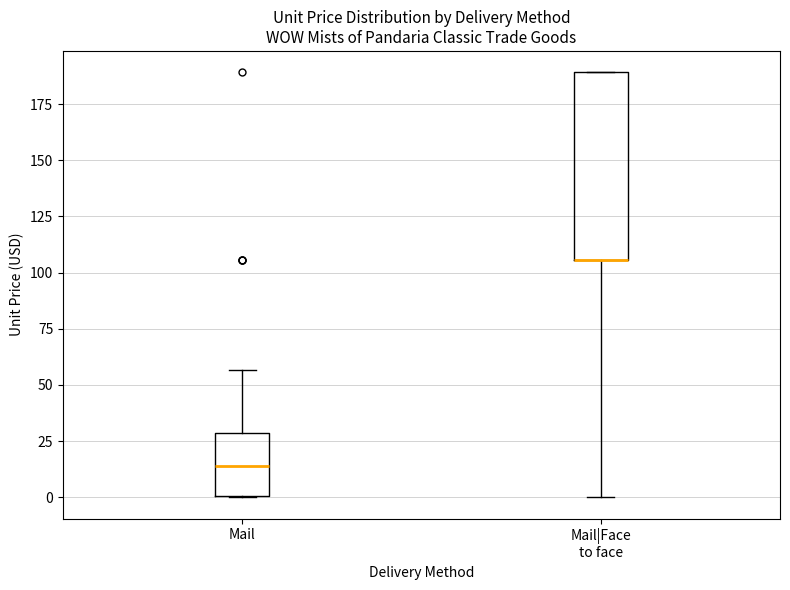

Reading left to right, transcribe this box plot: for each box, give where its median line is, the range the box spans, and where its two whiskers end, as read against the y-axis. The values are not printed on the chart, so give them approximately, as read against the axis.

Mail: median 15, box 0 to 30, whiskers 0 to 55
Mail|Face to face: median 105 (drawn on the box's lower edge), box 105 to 190, whiskers 0 to 190